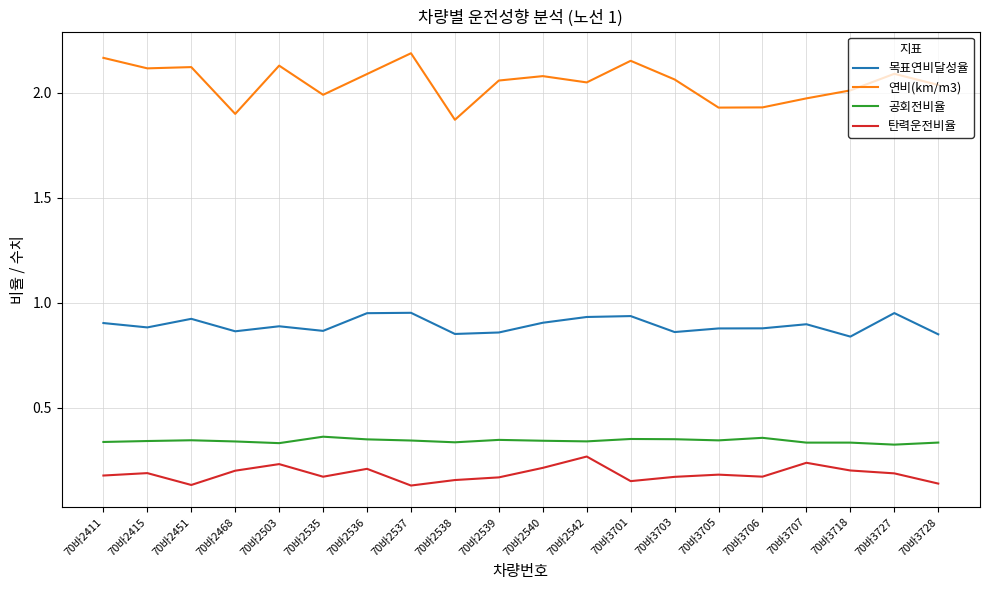

True or false: 연비(km/m3) has a value of 2.1 at 70바2451.

True